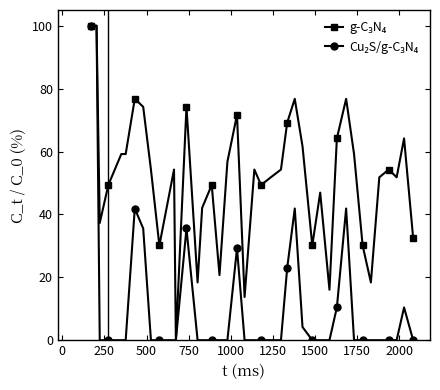

What is the maximum value shown in the chart?

100.0